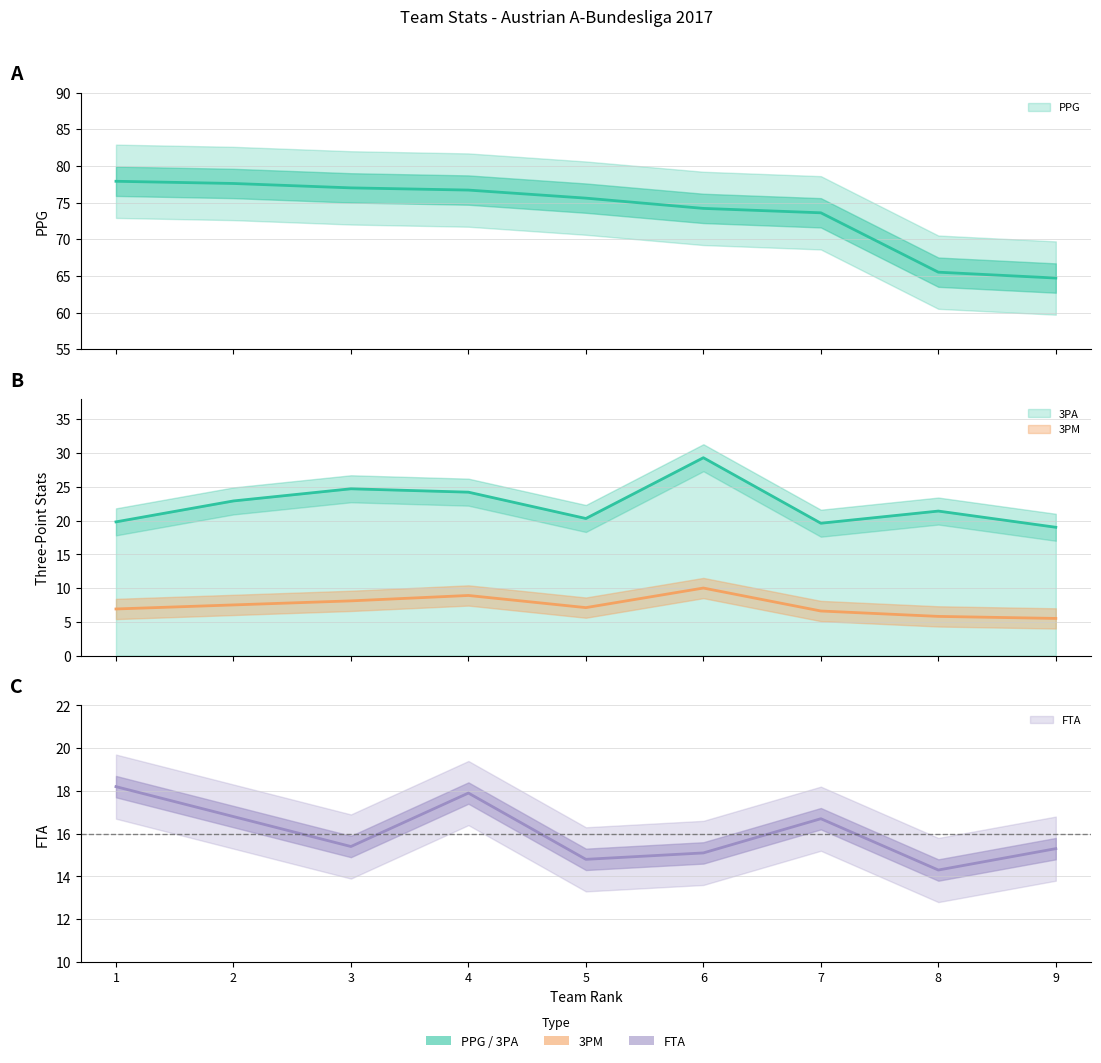

In 3PA, how many points are lower than both neighbors (excluding endpoints)?

2